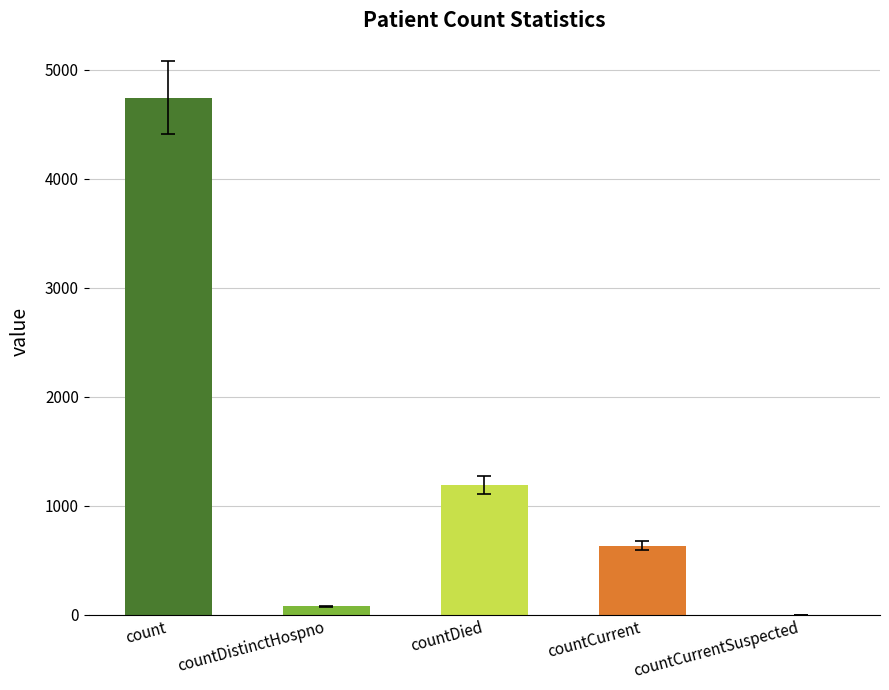

At which category does the chart reach its peak across all series?

count